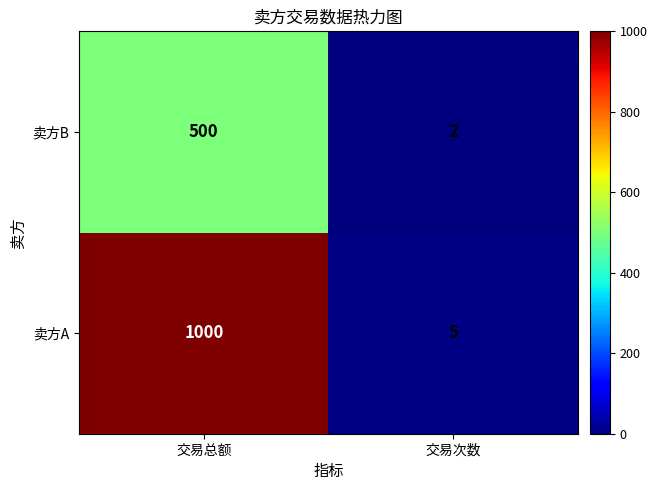

Reading left to right, transcribe all the data shown in this chart.

卖方B: 500	2
卖方A: 1000	5